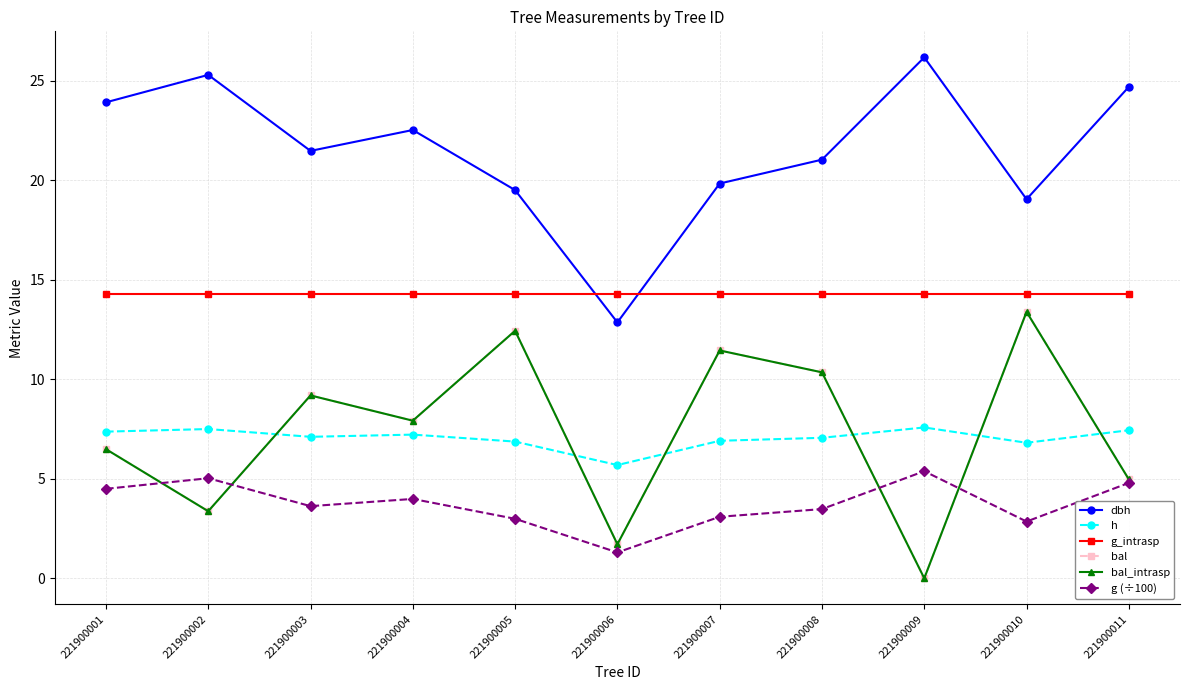

Is it true that h equals 6.9 at 221900007?

True